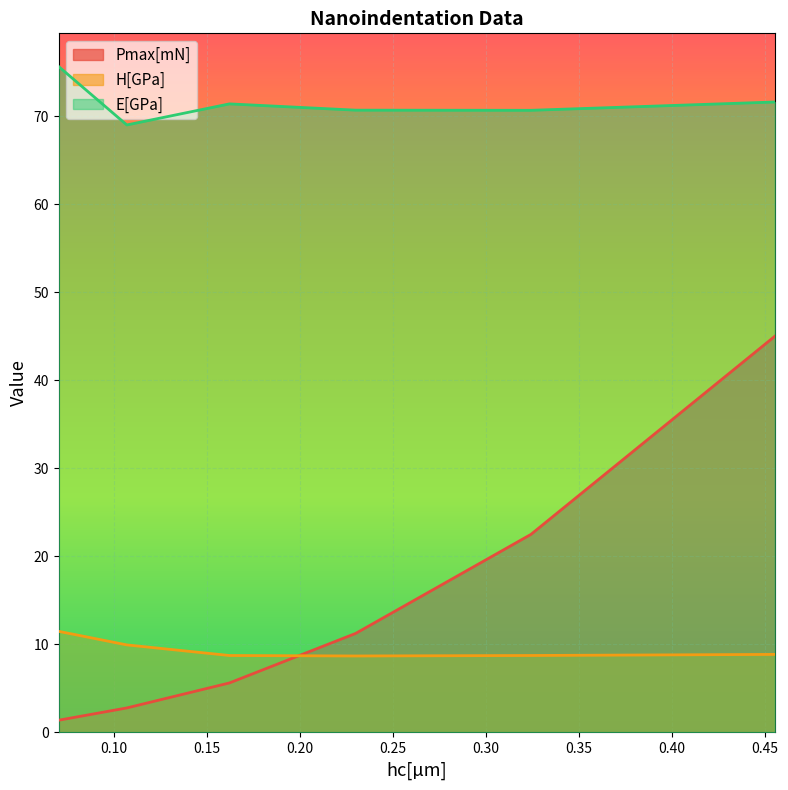

At which label does H[GPa] reach its minimum?

0.2299039270164851